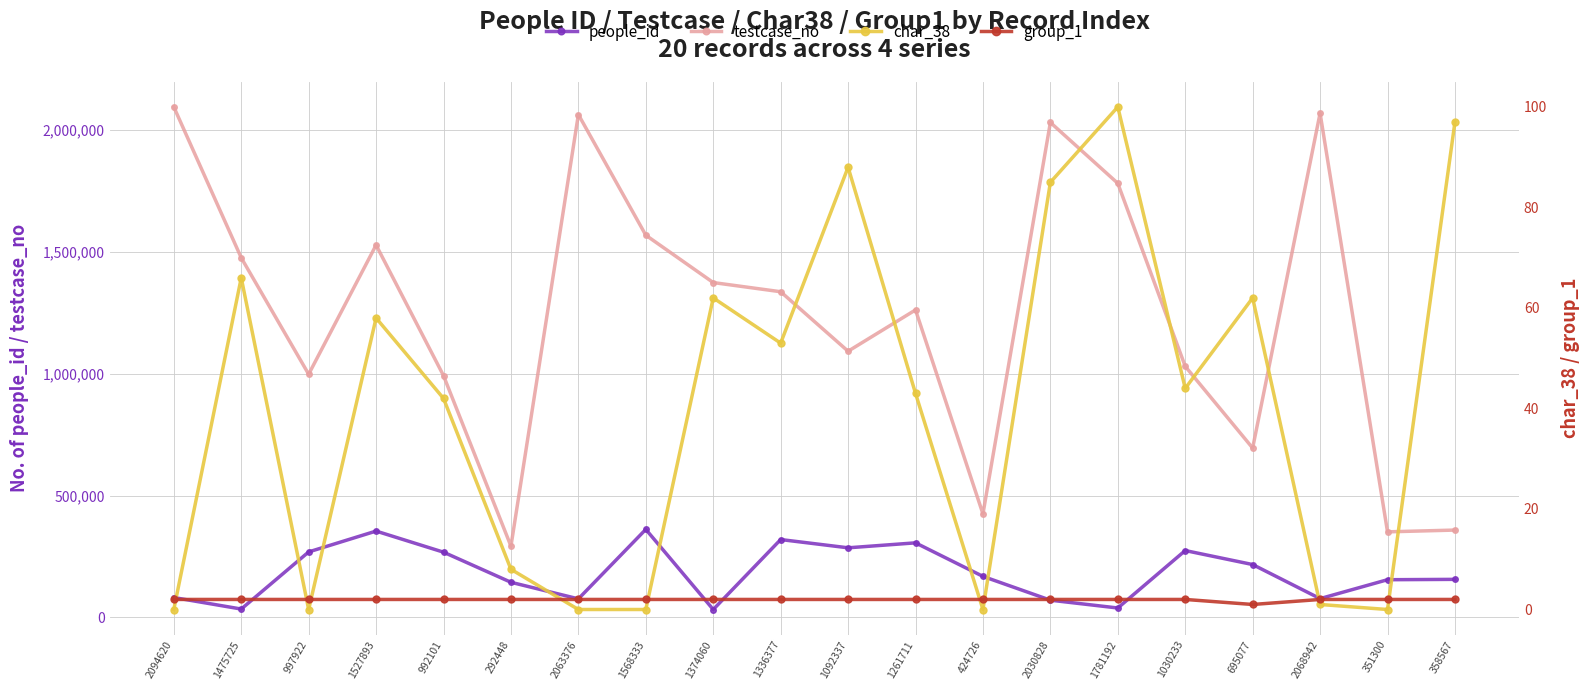

Is the value of char_38 at 1475725 greater than the value of testcase_no at 1336377?

No